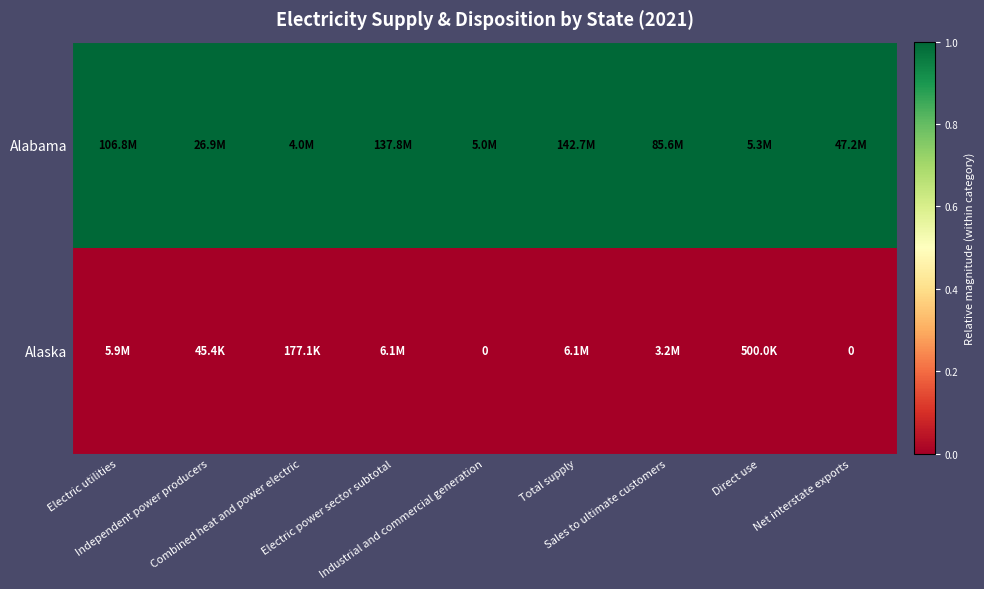

What is the spread (max minus min) of values at Direct use?

1